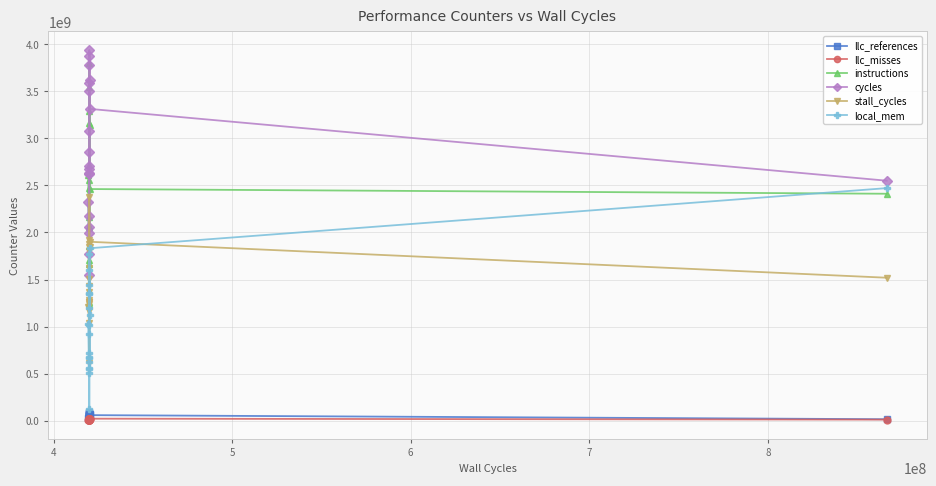

Rank the series by their maximum value, from lowest to highest.

llc_misses, llc_references, stall_cycles, local_mem, instructions, cycles